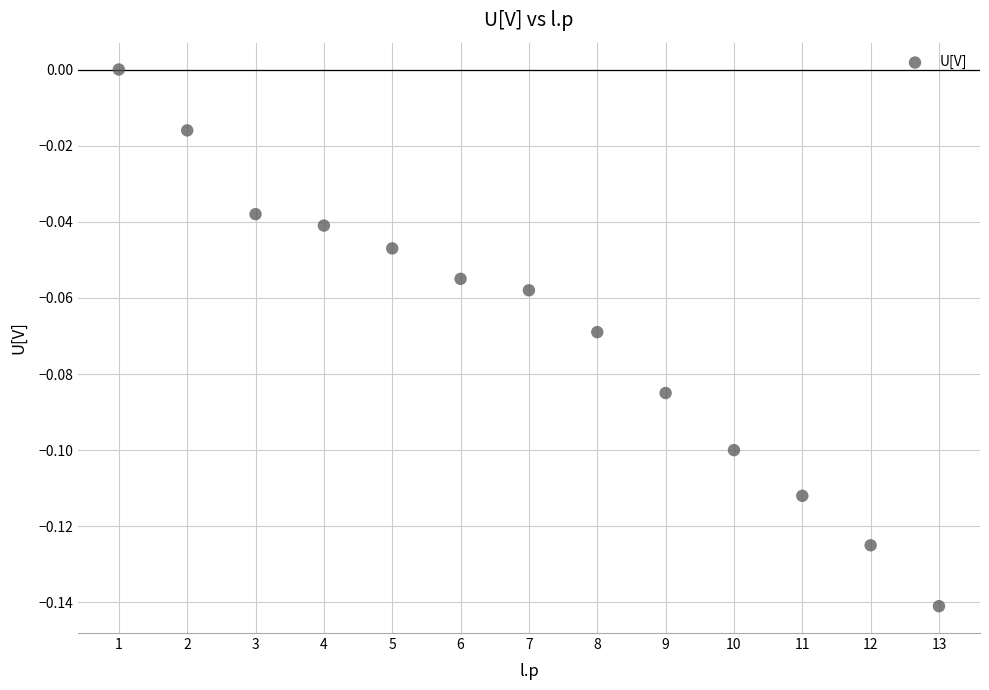

What is the range of X values (max minus min)?

12.0